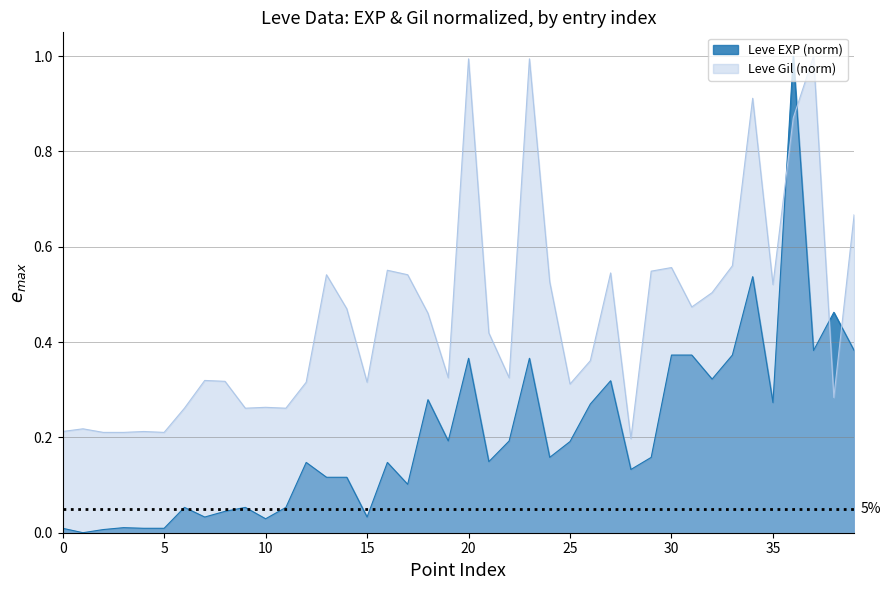

How many intersections are there between Leve Gil (norm) and Leve EXP (norm)?

4